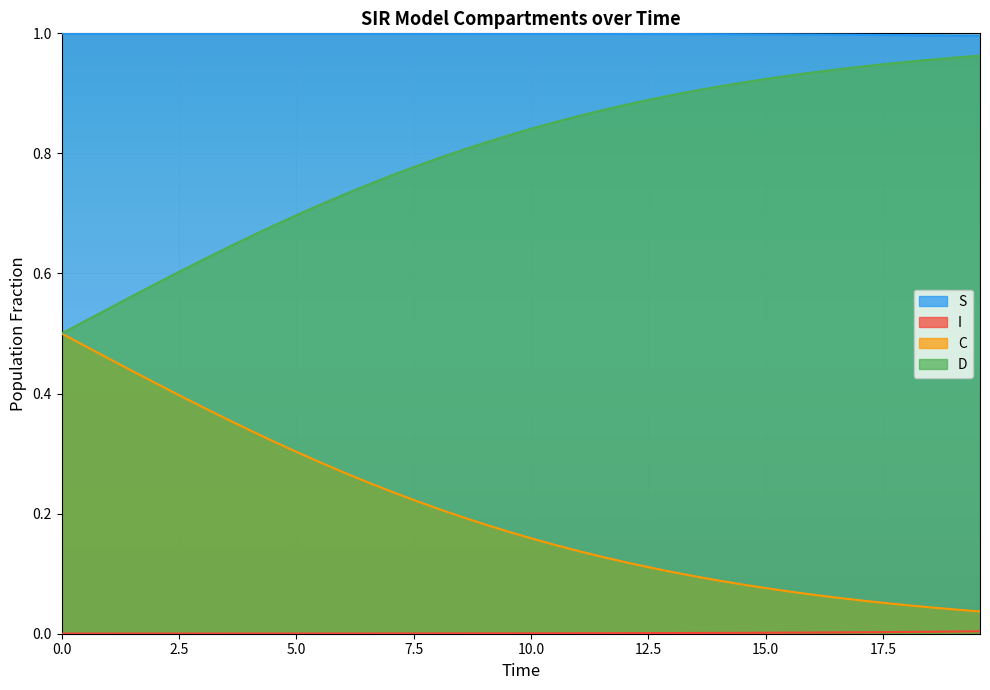

True or false: C and S intersect in this chart.

False